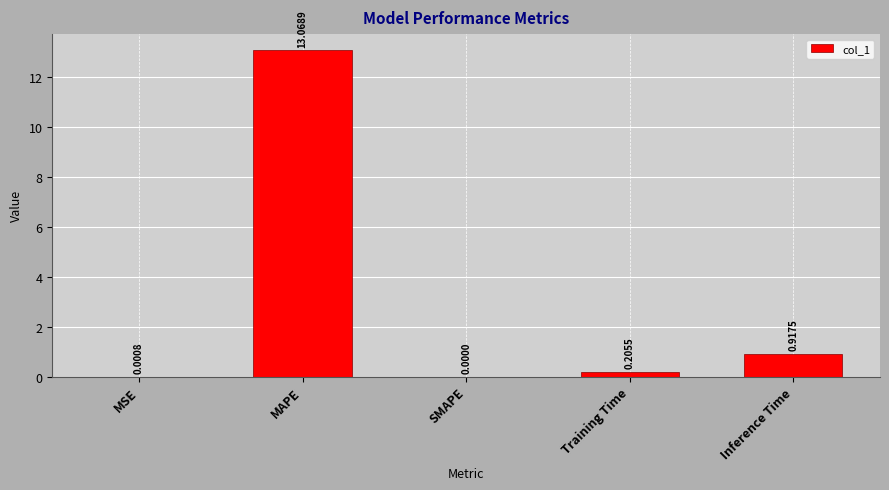

Between MSE and Training Time, which is larger?

Training Time